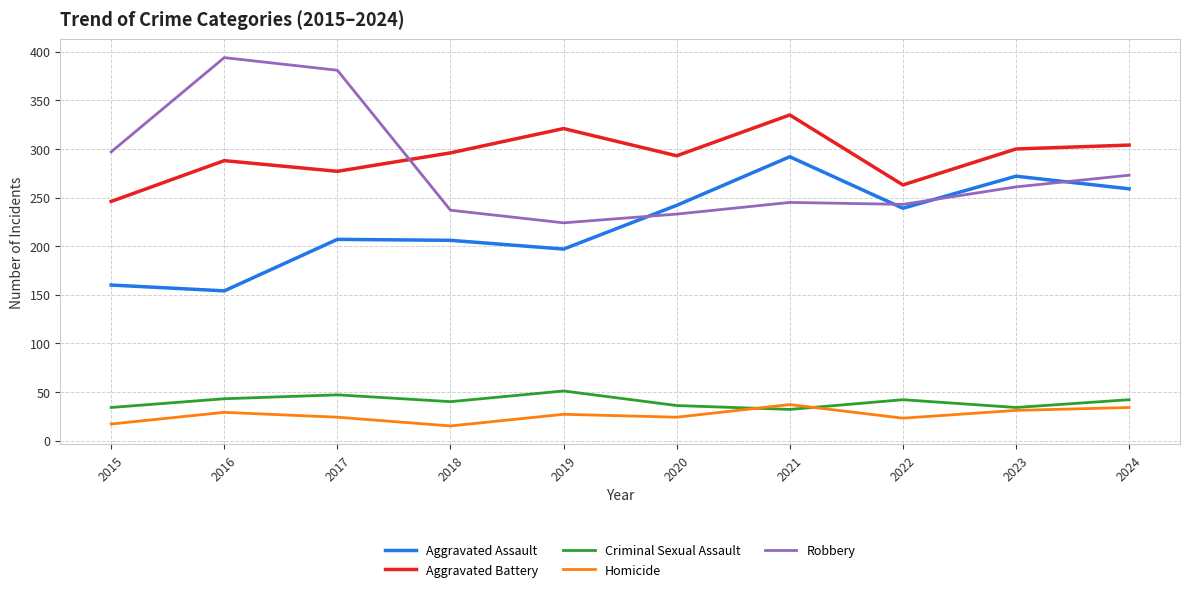

True or false: Robbery and Homicide cross at least once.

False